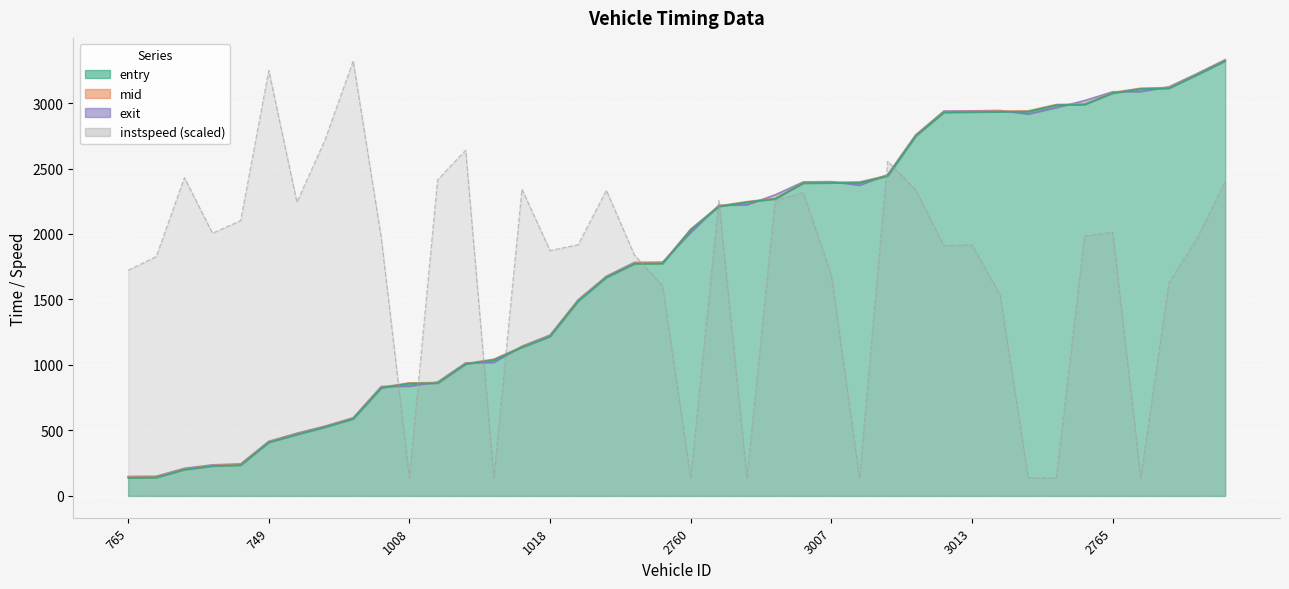

True or false: mid has a value of 1481.3 at 3013.

False